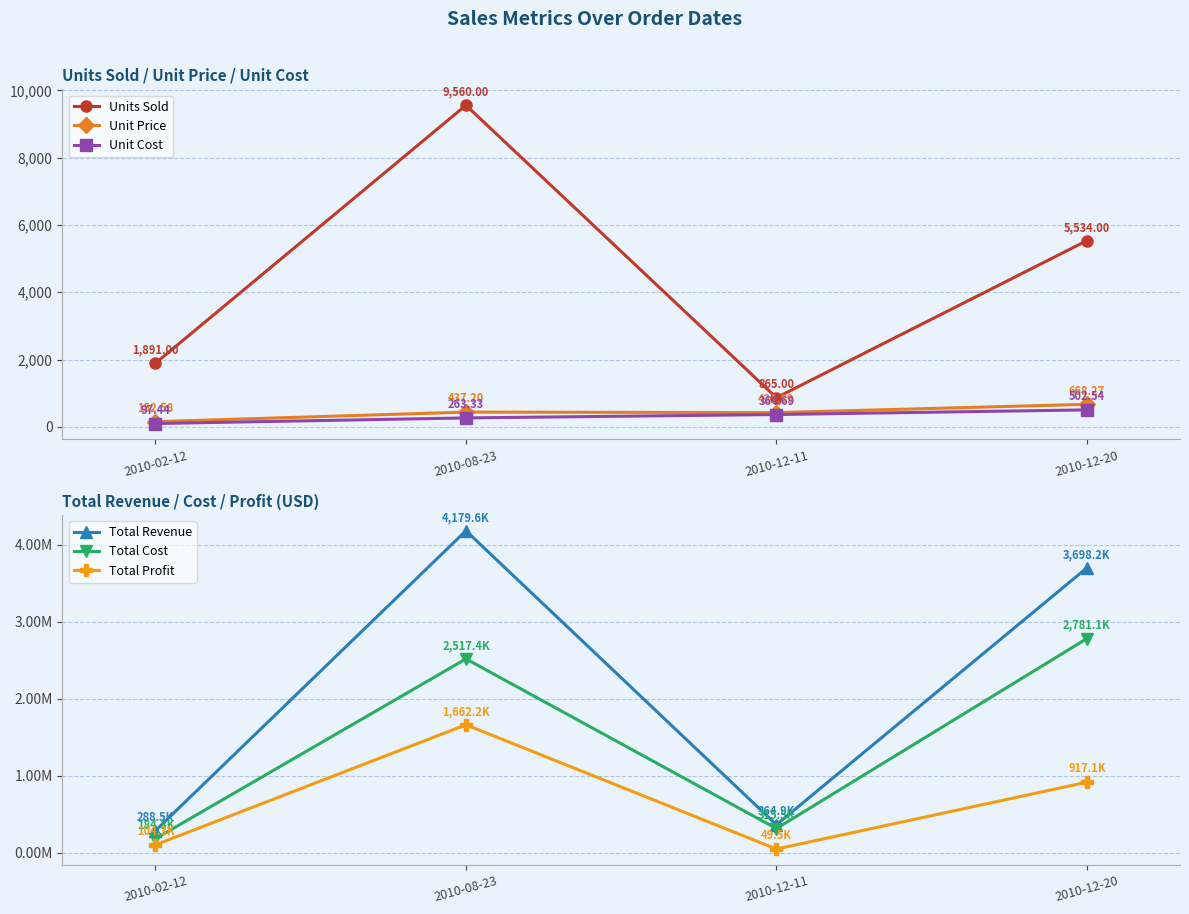

In Total Cost, how many points are higher than both neighbors (excluding endpoints)?

1